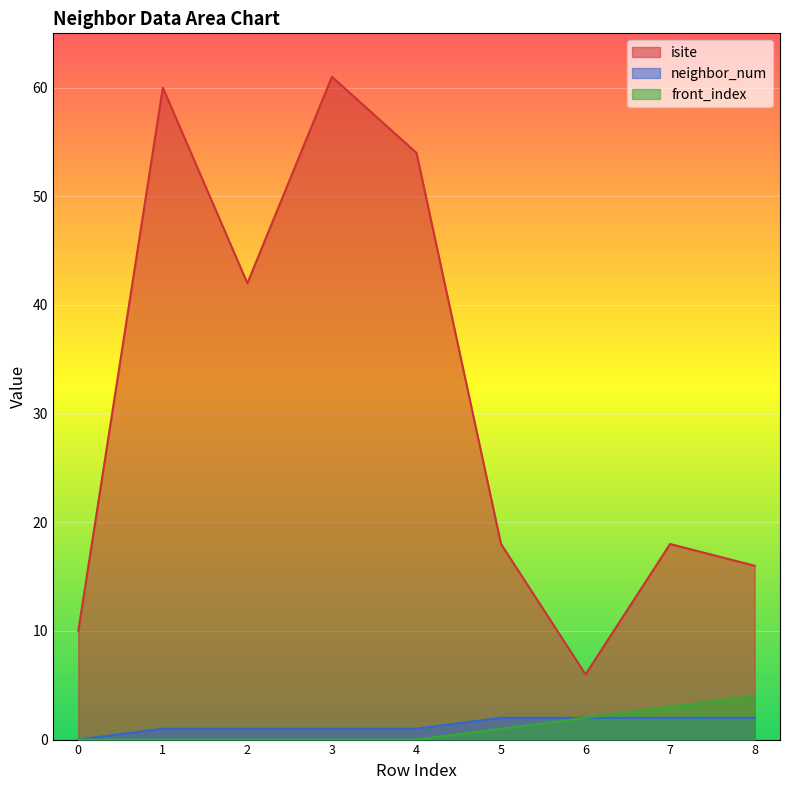

Which series has the largest range (max minus min)?

isite